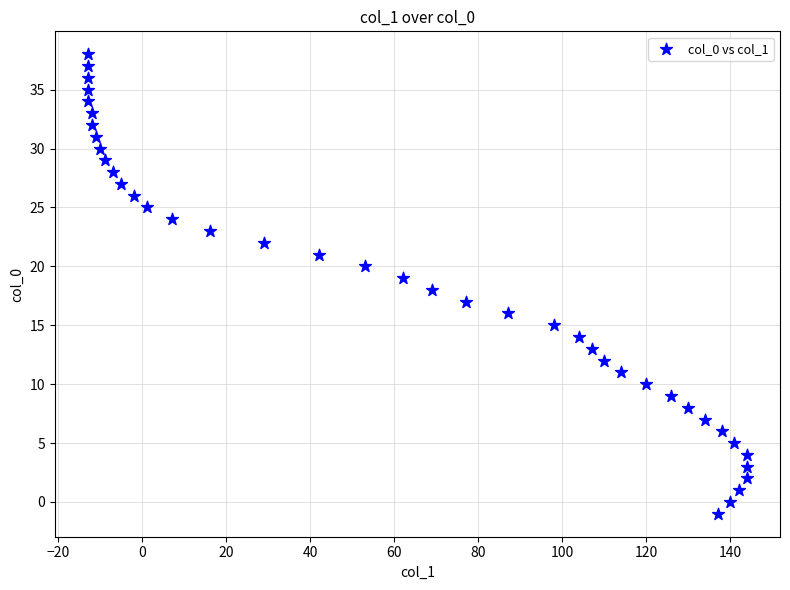

What is the range of Y values (max minus min)?

39